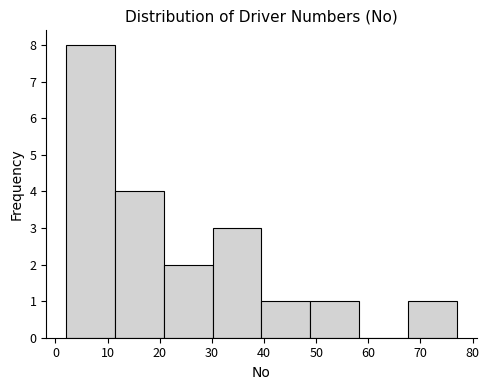

Which range on the x-axis has the tallest bar?

2 to 11